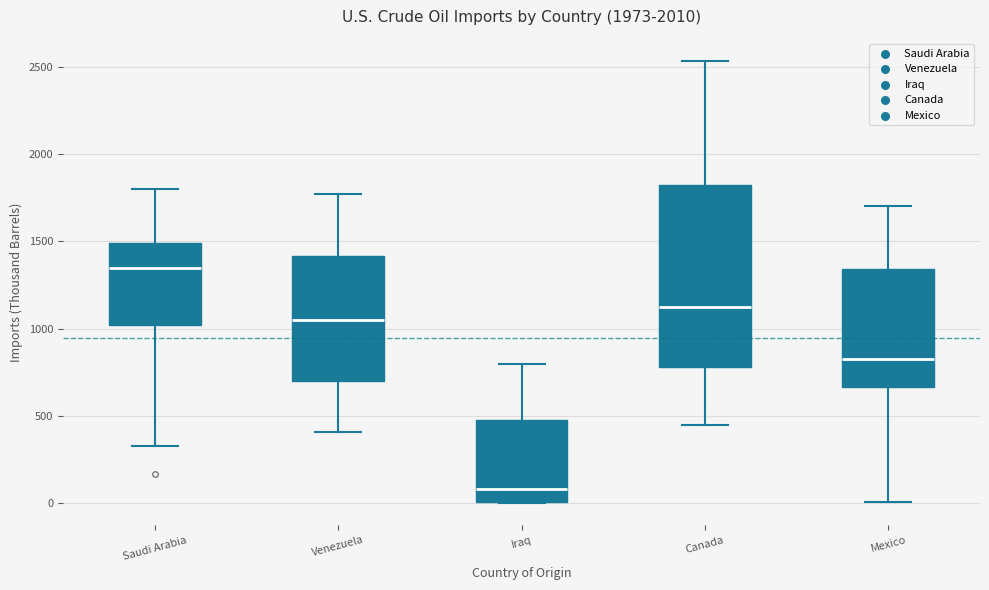

Where does the lower whisker of the box for Venezuela end on the y-axis? The values are not printed on the chart, so give them approximately, as read against the axis.

400